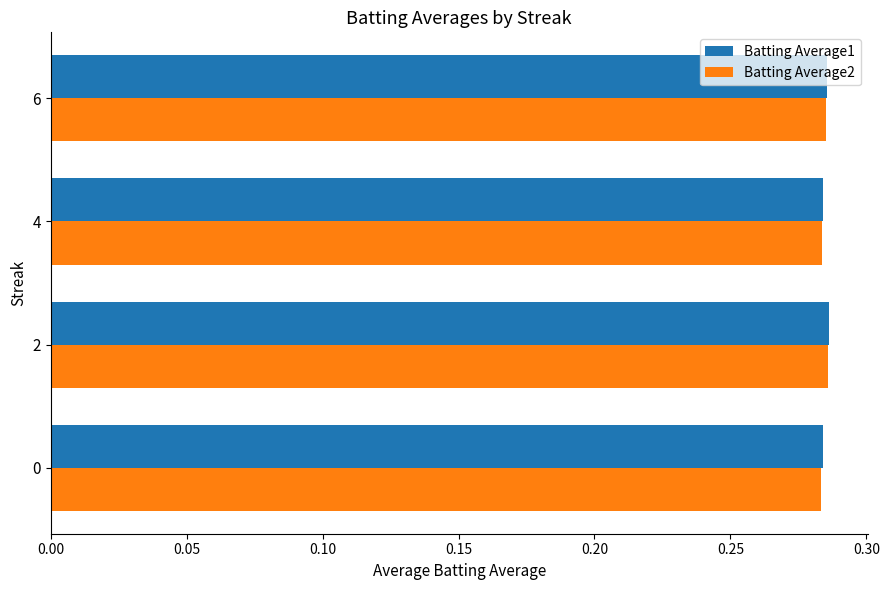

What is the sum of all Batting Average1 values?

1.1